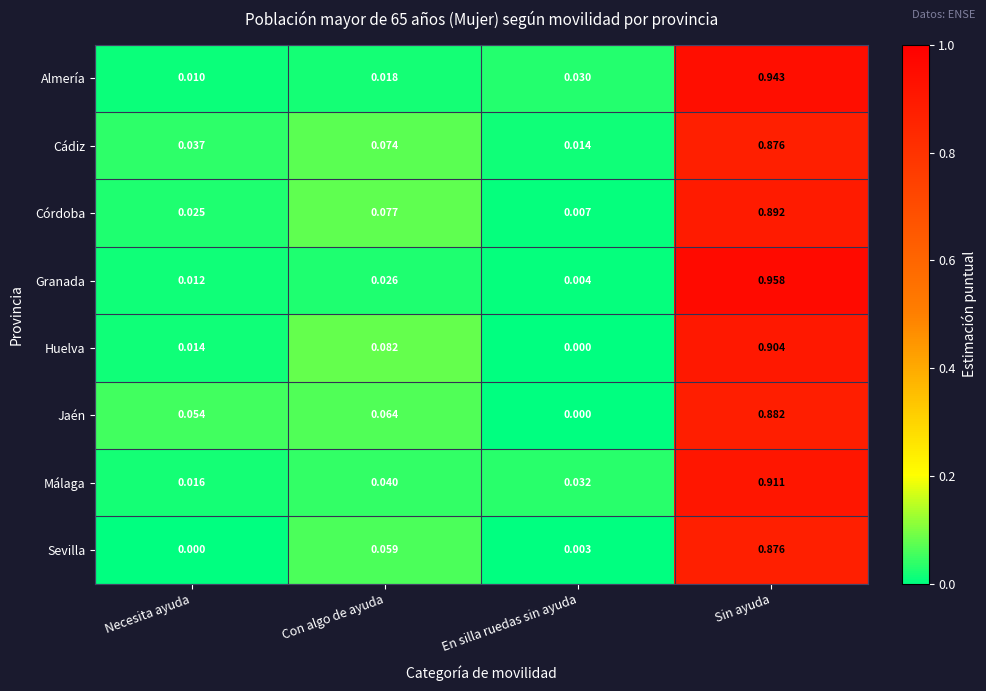

Where is Almería nearest to the value 0?

Necesita ayuda